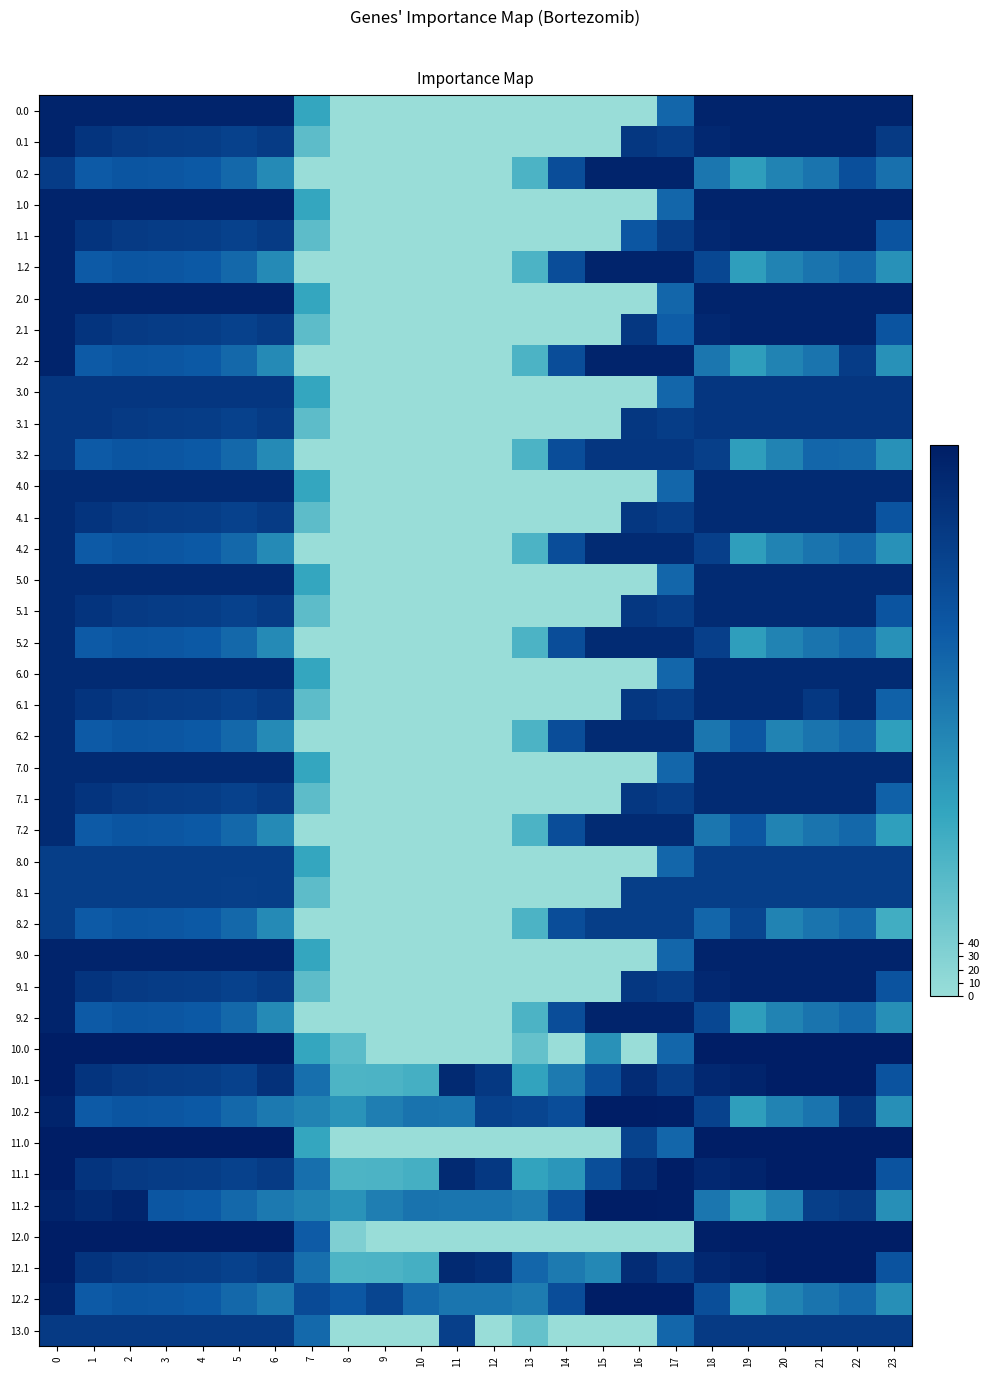

Which category has the lowest value across all series?

8